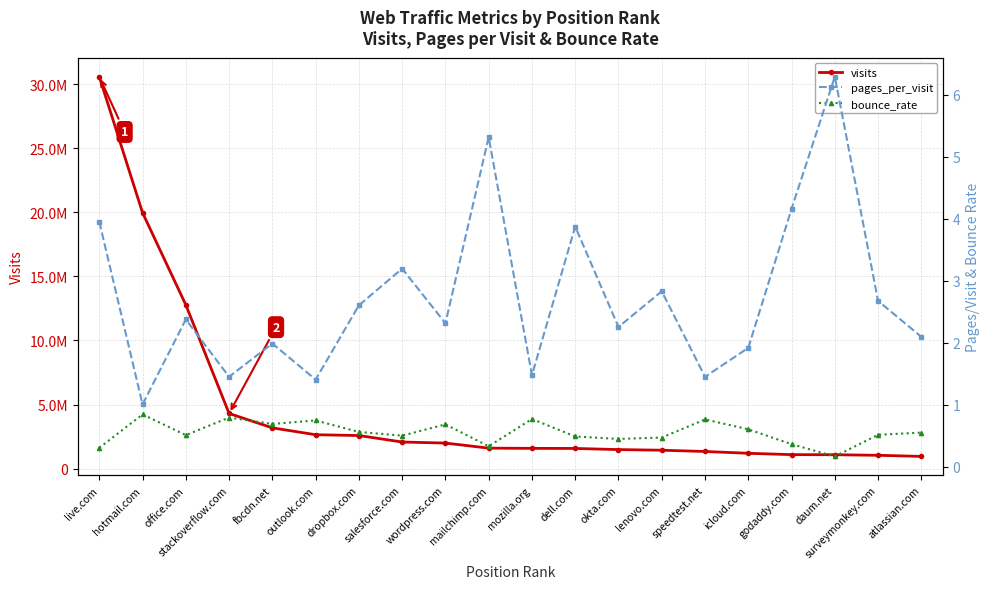

Rank the series by their maximum value, from highest to lowest.

visits, pages_per_visit, bounce_rate